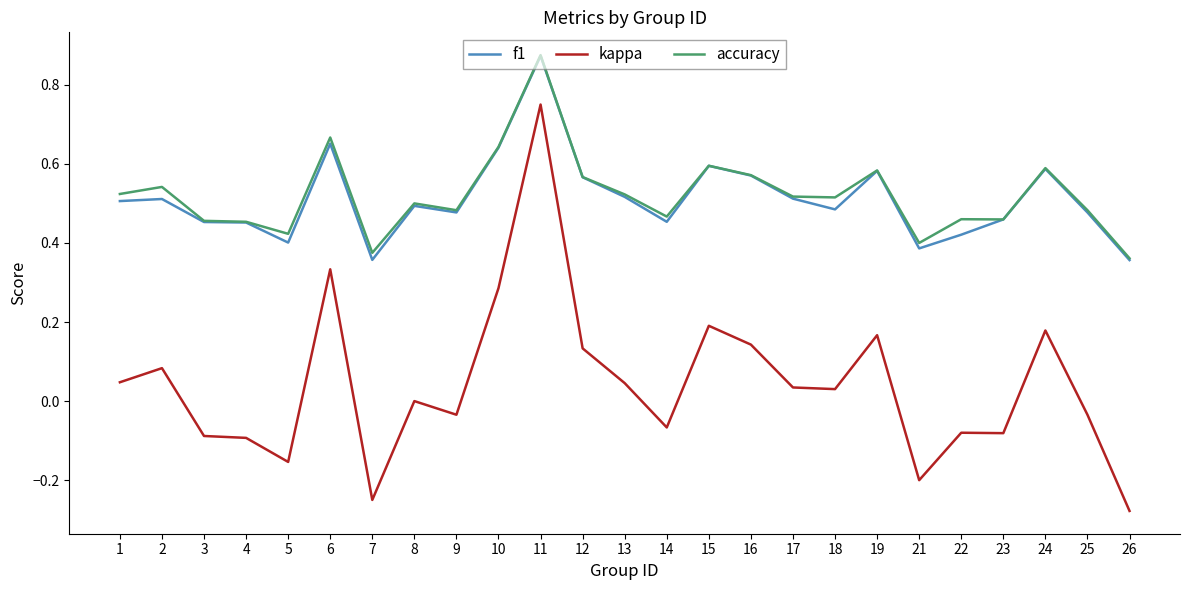

How many distinct data groups are displayed?

3